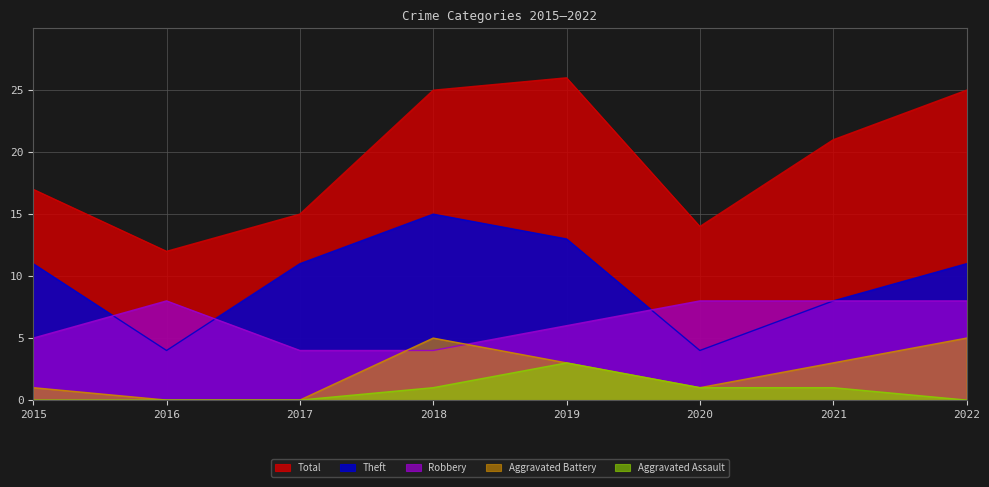

What is the sum of the Robbery values at 2022 and 2018?

12